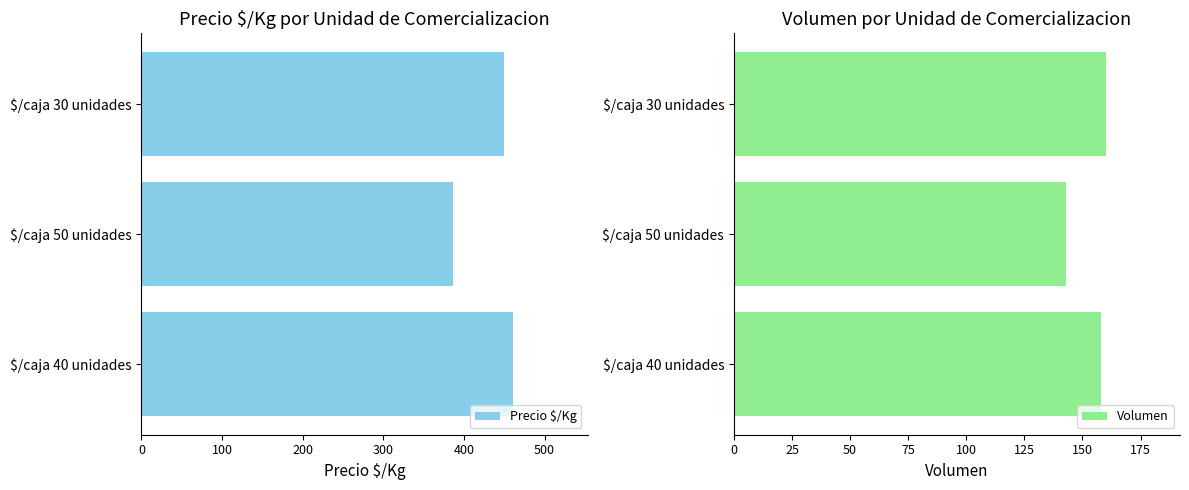

Read the Precio $/Kg value at $/caja 50 unidades, to the nearest 5.

385